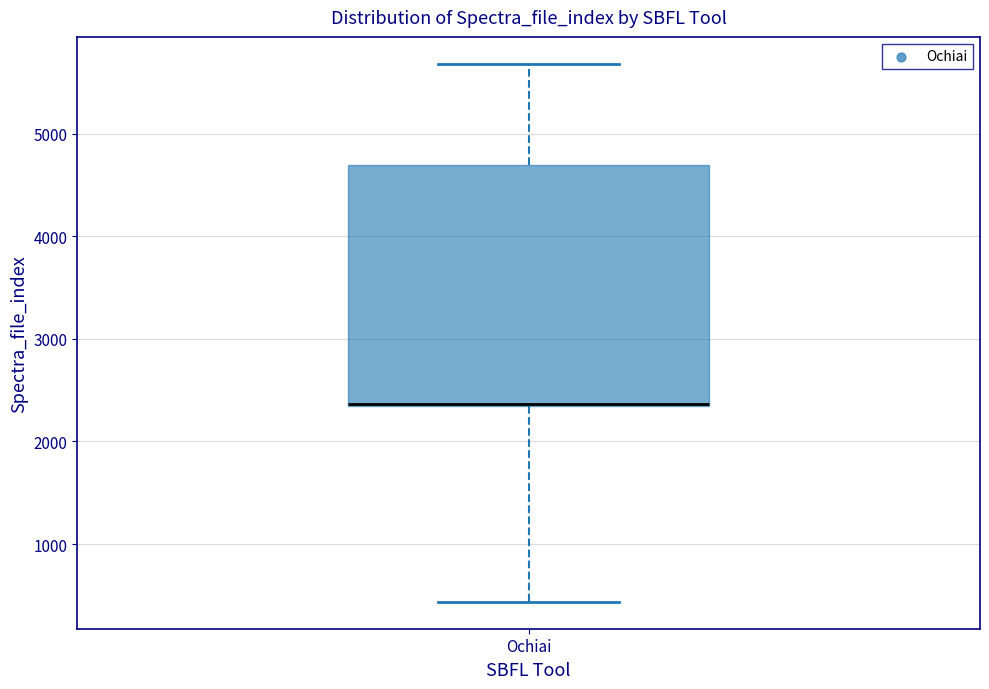

Read this box plot against the y-axis: the position of the median line, the range covered by the box, and the ends of both whiskers. The values are not printed on the chart, so give them approximately, as read against the axis.

median 2400, box 2300 to 4700, whiskers 400 to 5700